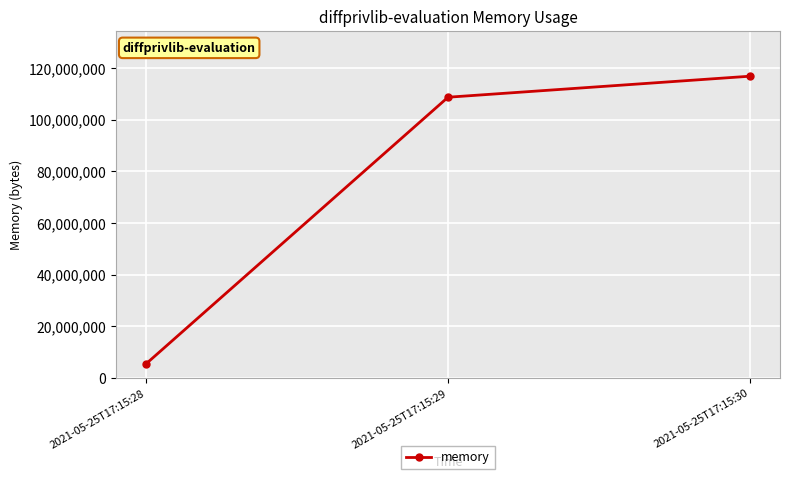

What is the change in value from 2021-05-25T17:15:29 to 2021-05-25T17:15:30?

+8134656